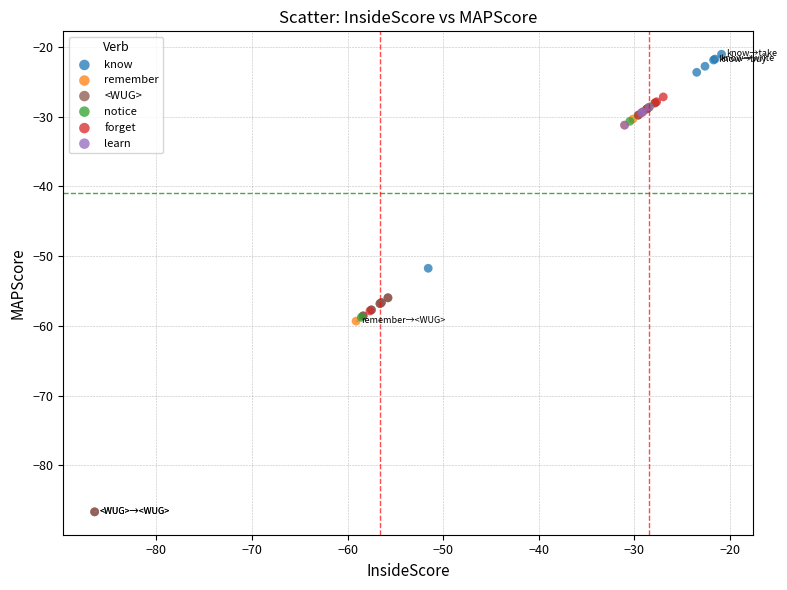

Which series contains the lowest Y value?

<WUG>